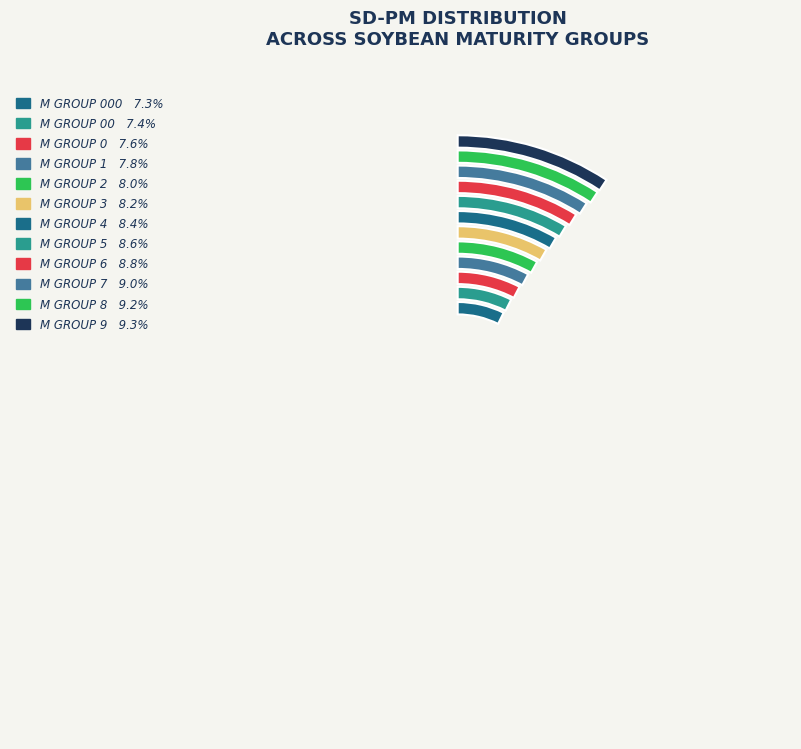

What is the ratio of the value at M GROUP 5 to the value at M GROUP 00?

1.2